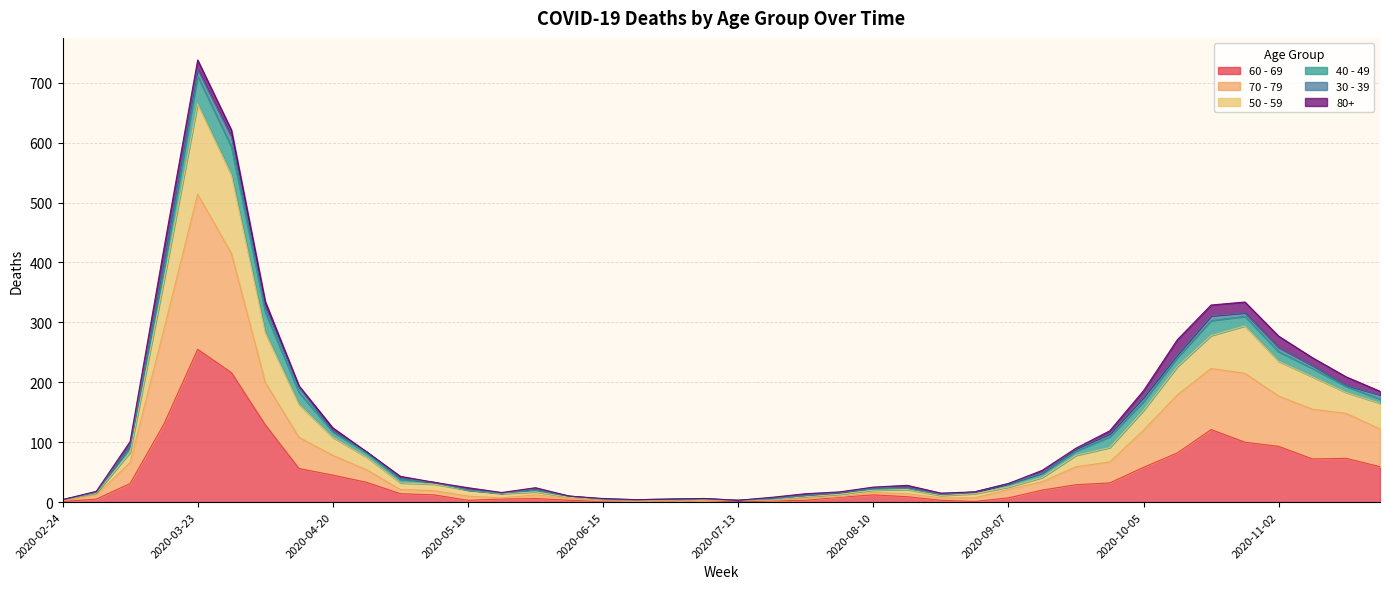

At which category is the sum across all series the highest?

2020-03-23